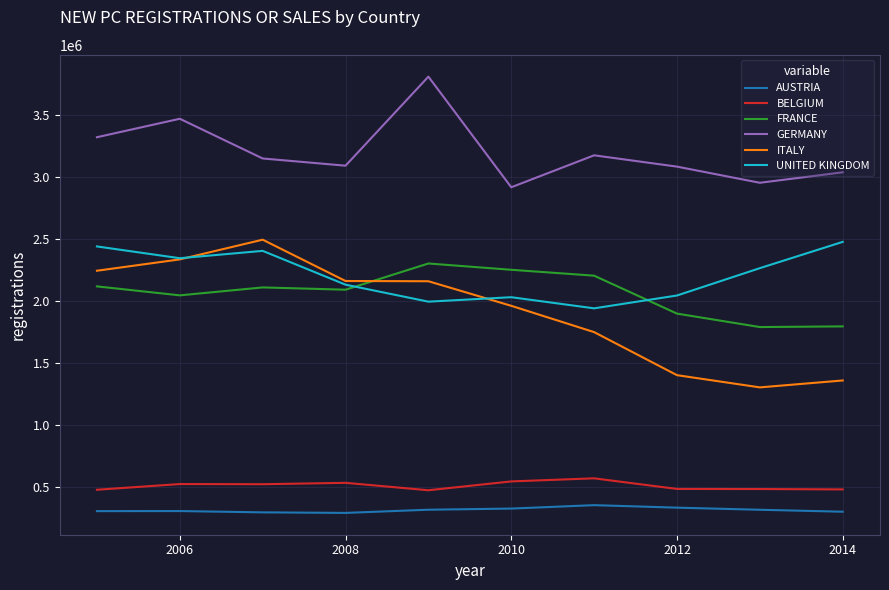

What is the highest value of the FRANCE series?

2302398